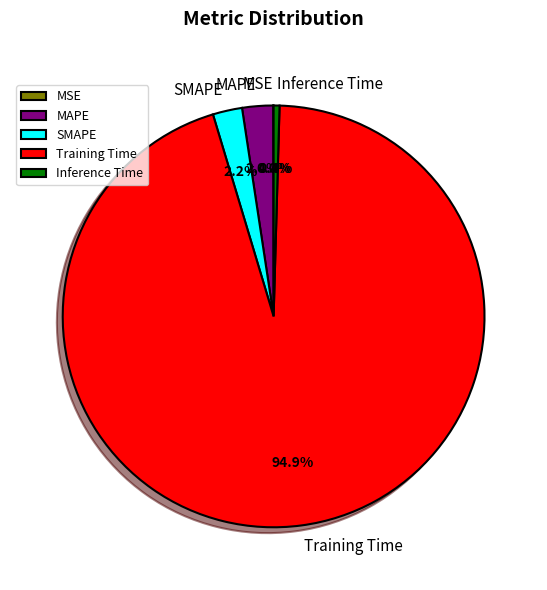

The SMAPE slice represents 10% of the pie. True or false?

False